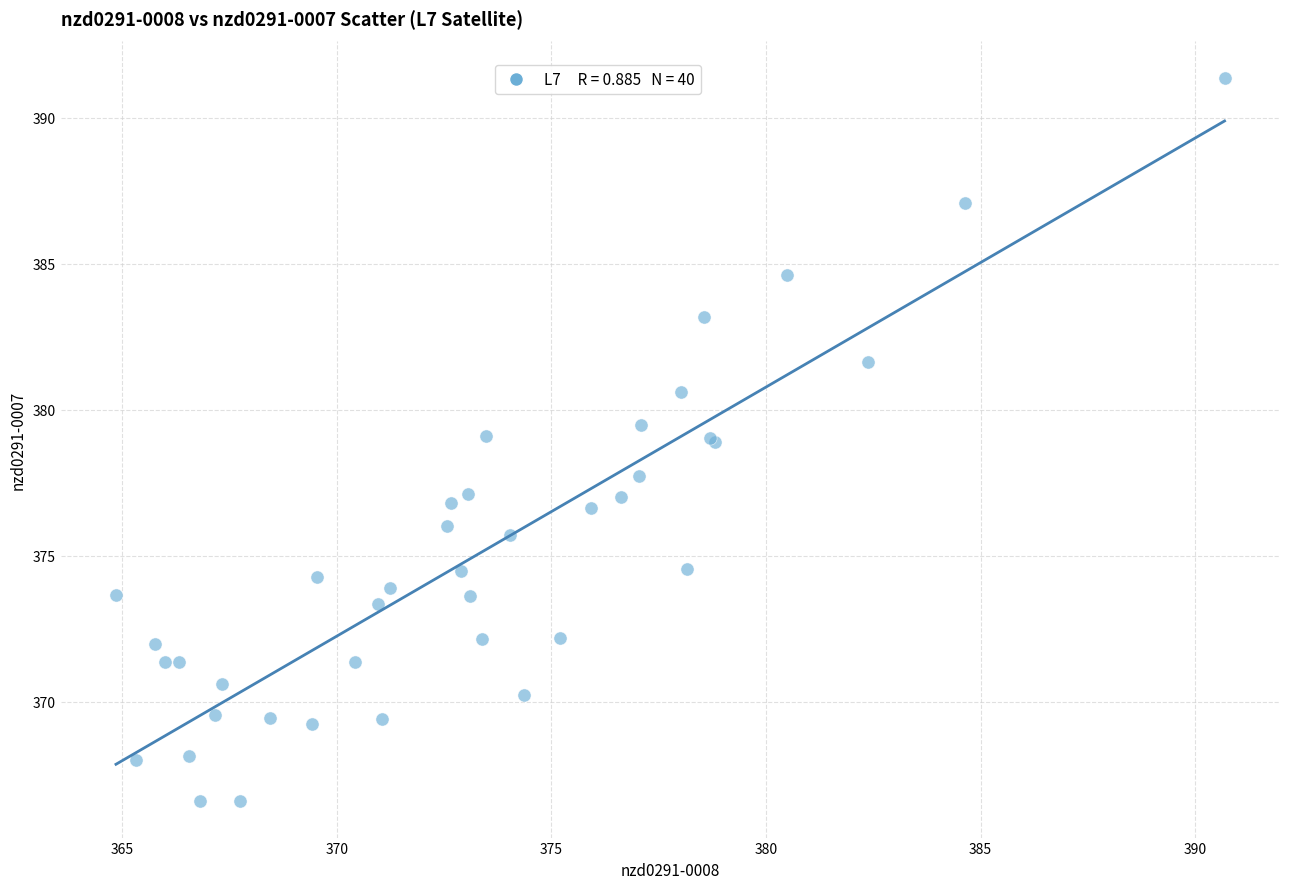

What Y value in the scatter plot is closest to 378?

377.7